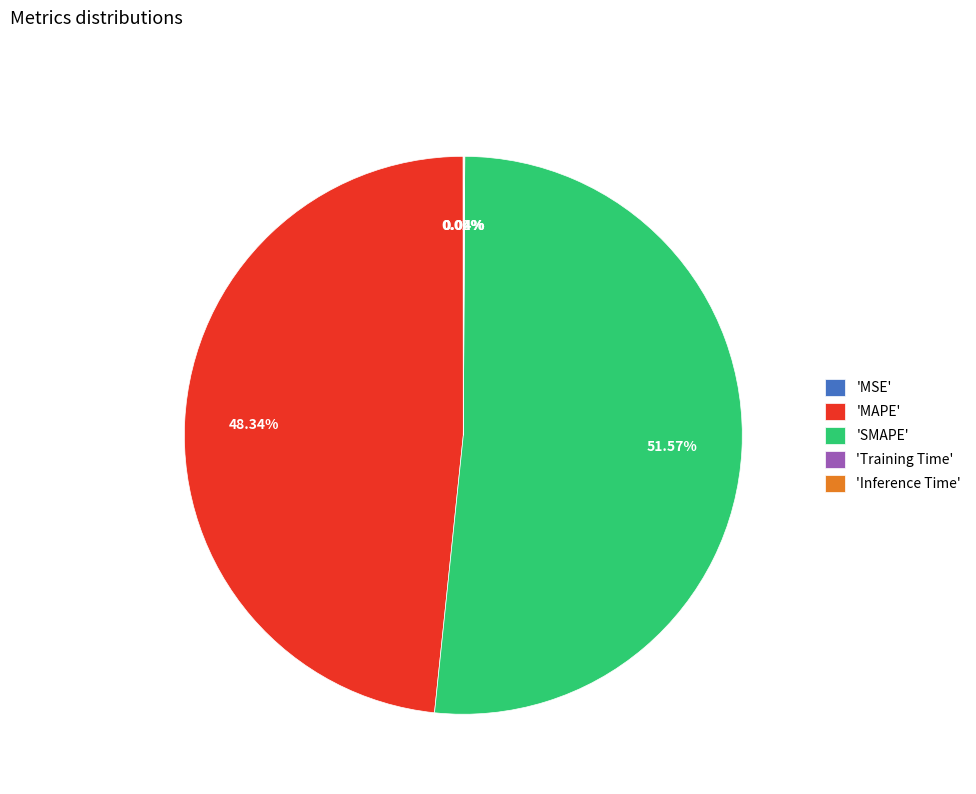

Is 'MAPE' the majority of the pie?

No